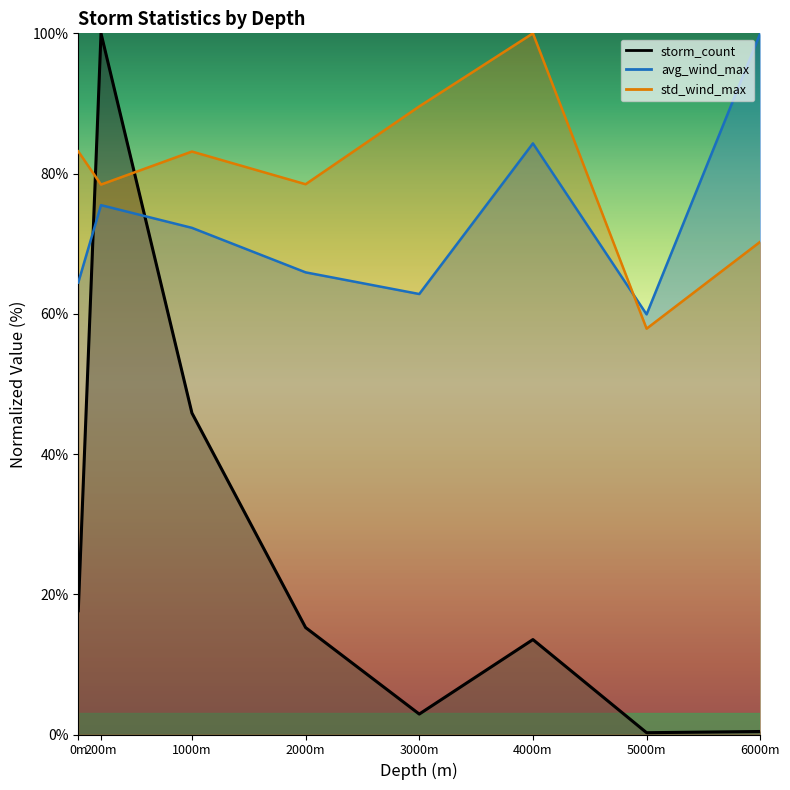

In storm_count, how many points are lower than both neighbors (excluding endpoints)?

2